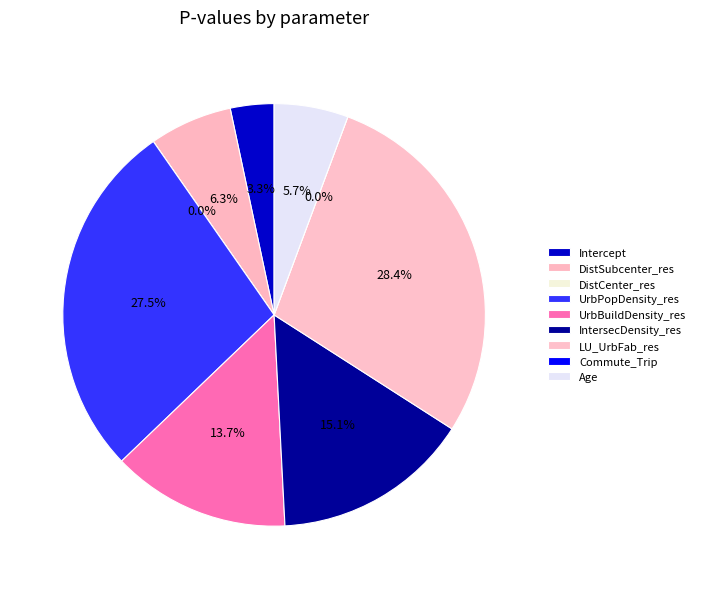

To the nearest percent, what percentage of the pie is UrbBuildDensity_res?

14%